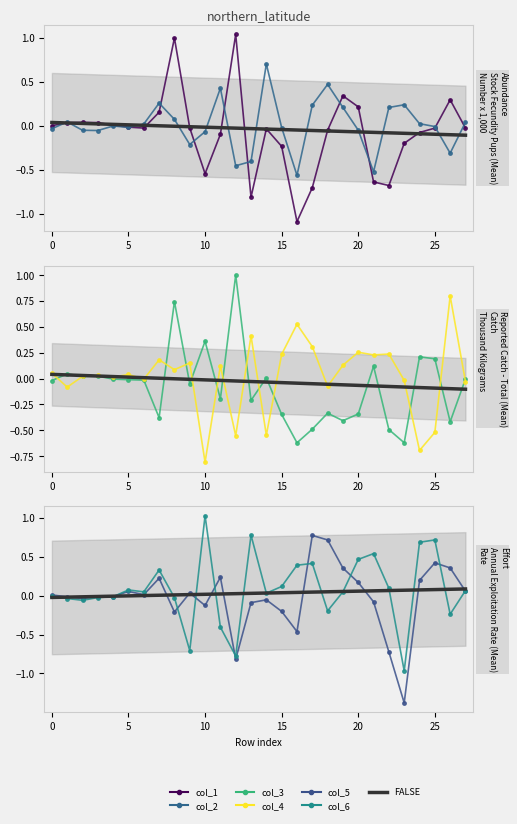

The value of col_1 at 9 is -0.0. True or false?

True